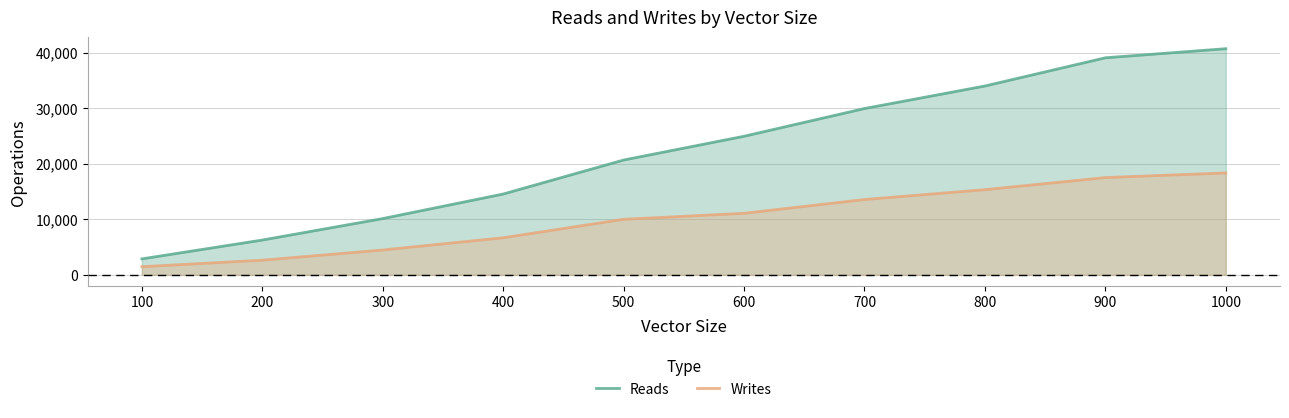

What are all the series names shown in the legend?

Reads, Writes